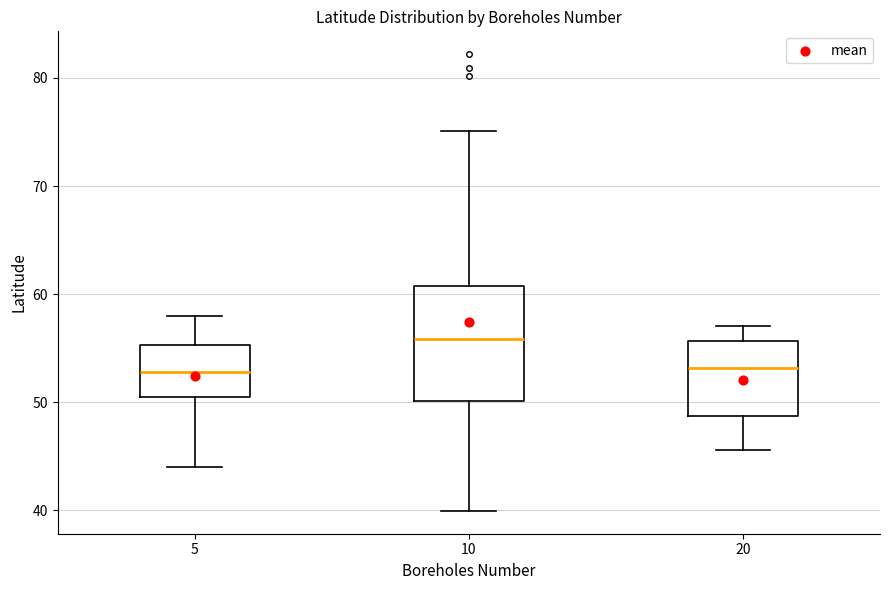

Where is the lower edge of the box at x = 10 on the y-axis? The values are not printed on the chart, so give them approximately, as read against the axis.

50